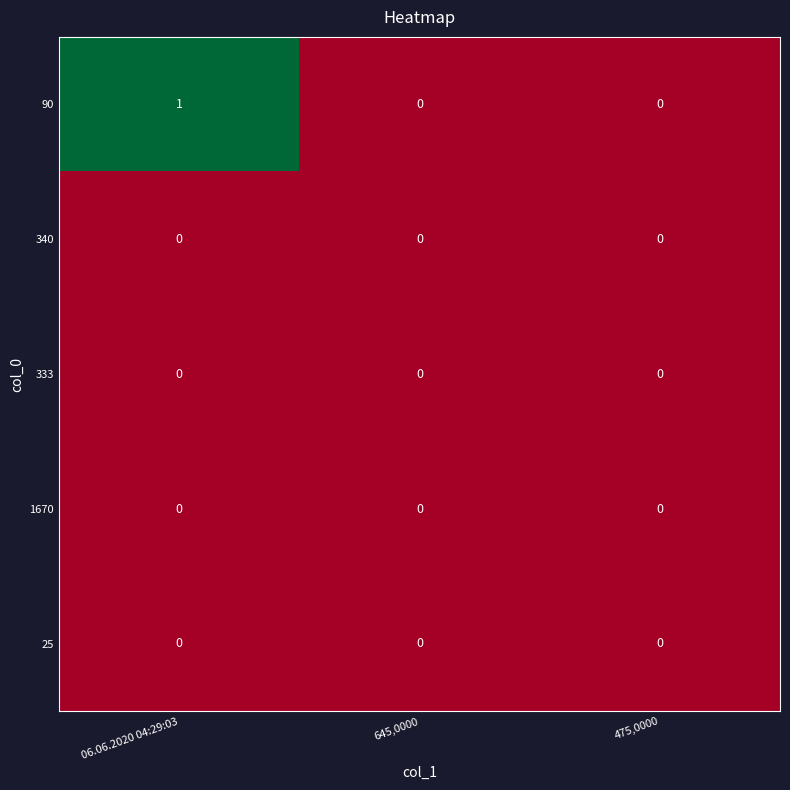

Reading right to left, what are all the values shown in this chart?

90: 0	0	1
340: 0	0	0
333: 0	0	0
1670: 0	0	0
25: 0	0	0